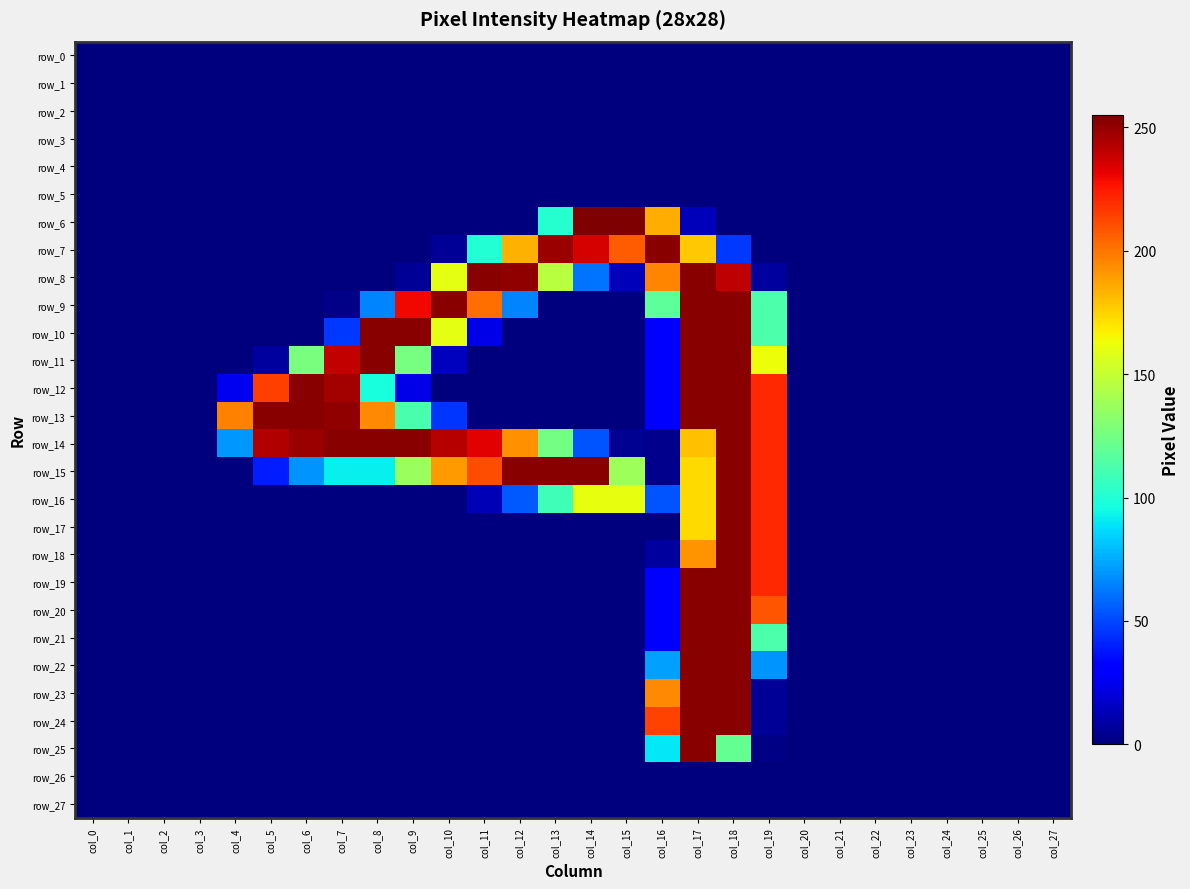

Is the value of row_27 at col_18 greater than the value of row_21 at col_9?

No